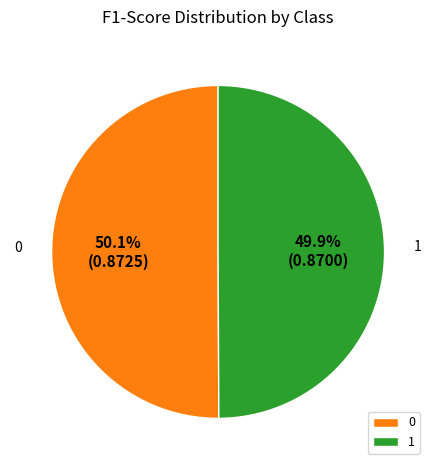

How many slices are in this pie chart?

2